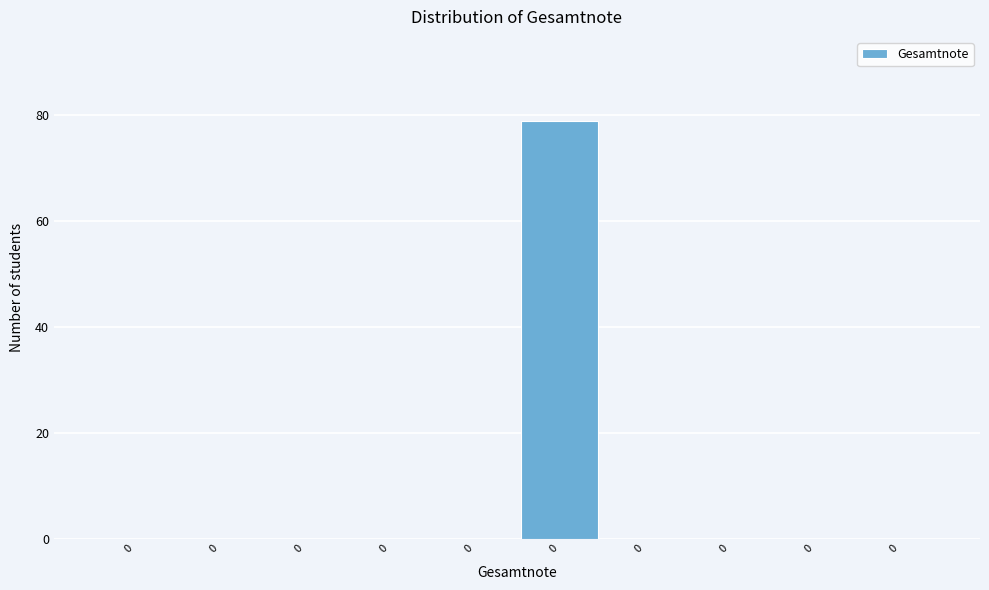

Are the bars horizontal?

No